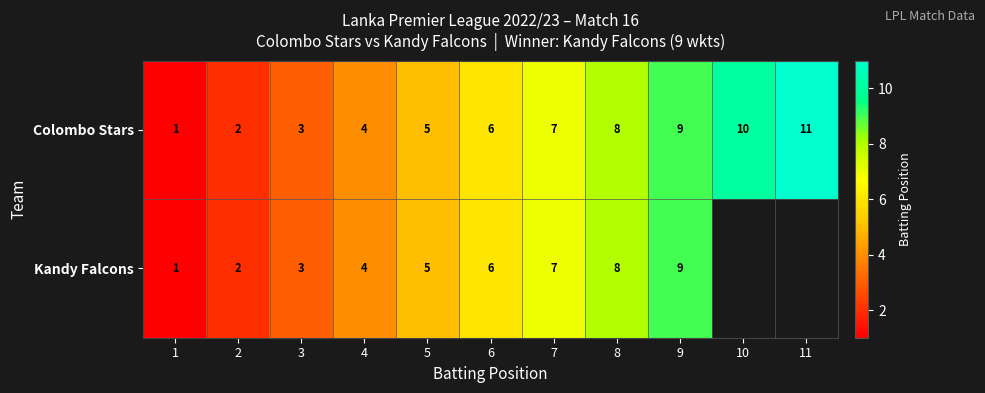

Is it true that Colombo Stars equals 5 at 5?

True